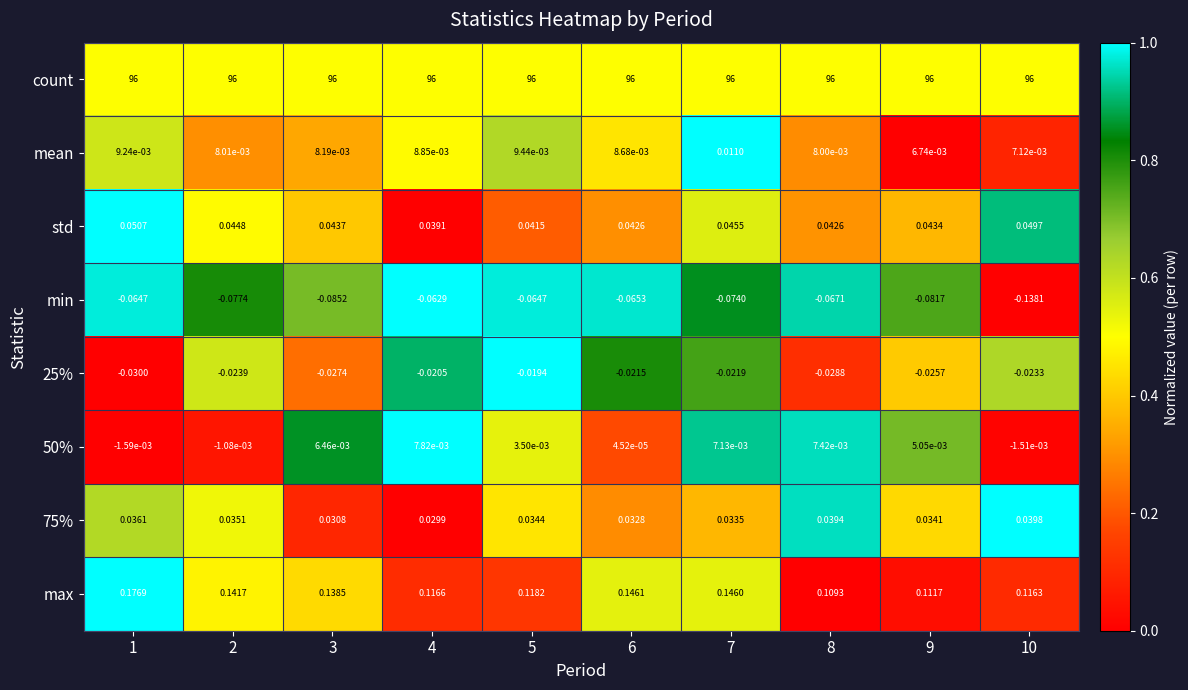

Which series has the widest spread of values?

min